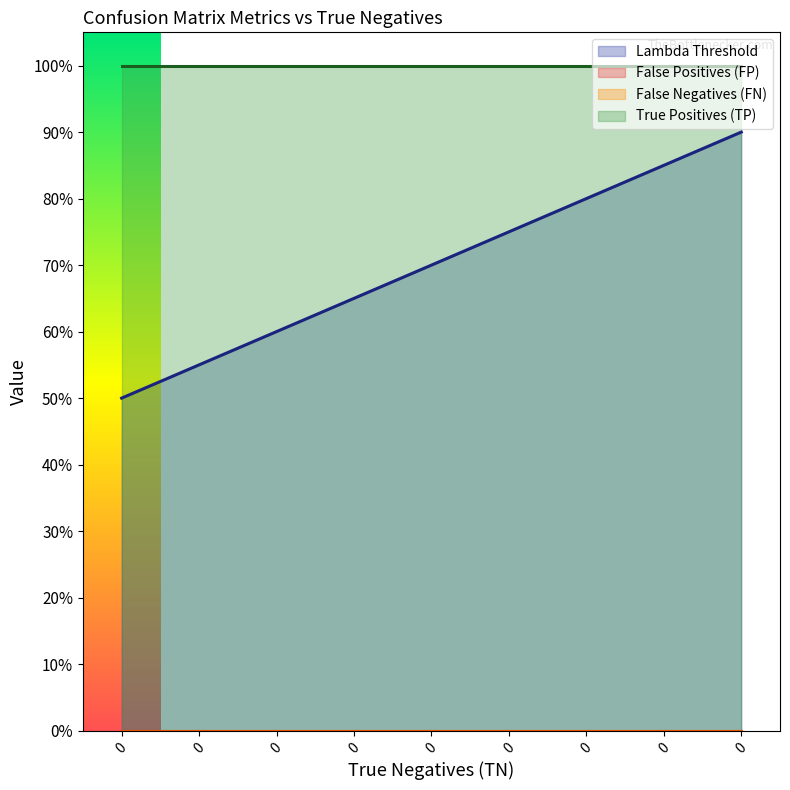

What is the spread (max minus min) of values at 0?

1.0